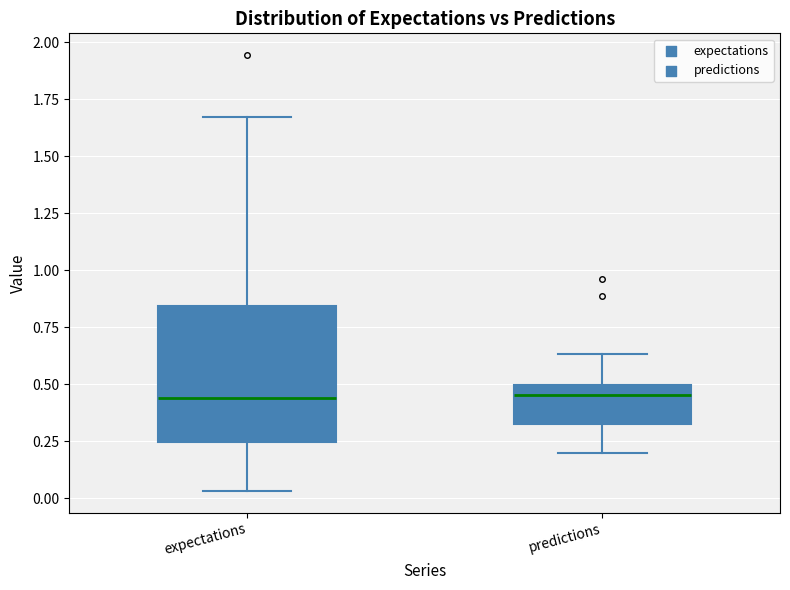

Where does the lower whisker of the box for predictions end on the y-axis? The values are not printed on the chart, so give them approximately, as read against the axis.

0.20